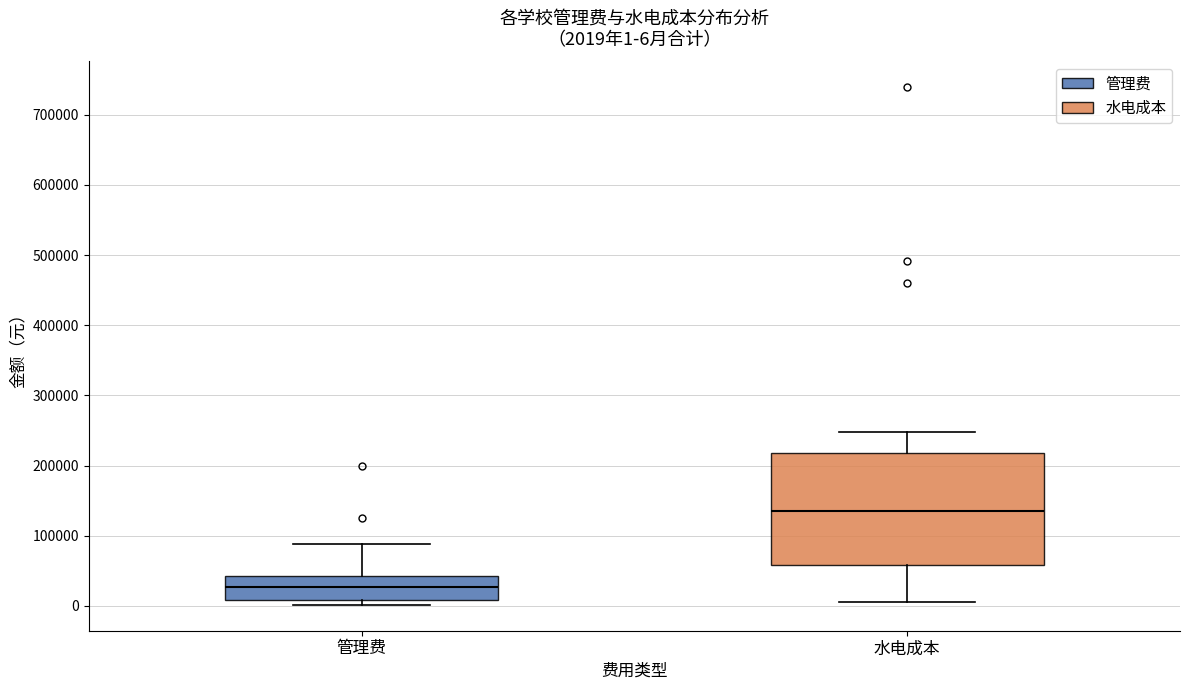

Which box is the tallest, from its lower edge to its upper edge?

水电成本